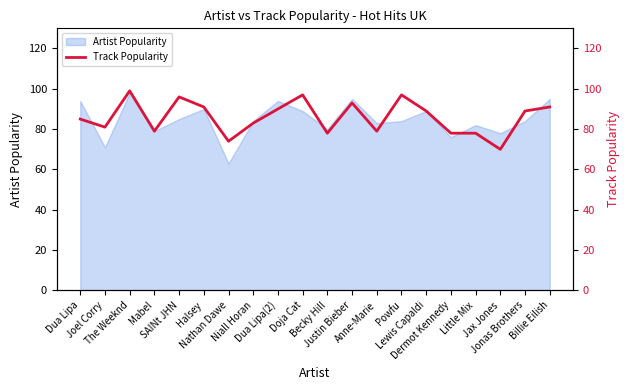

What is the label of the 13th point from the right?

Niall Horan